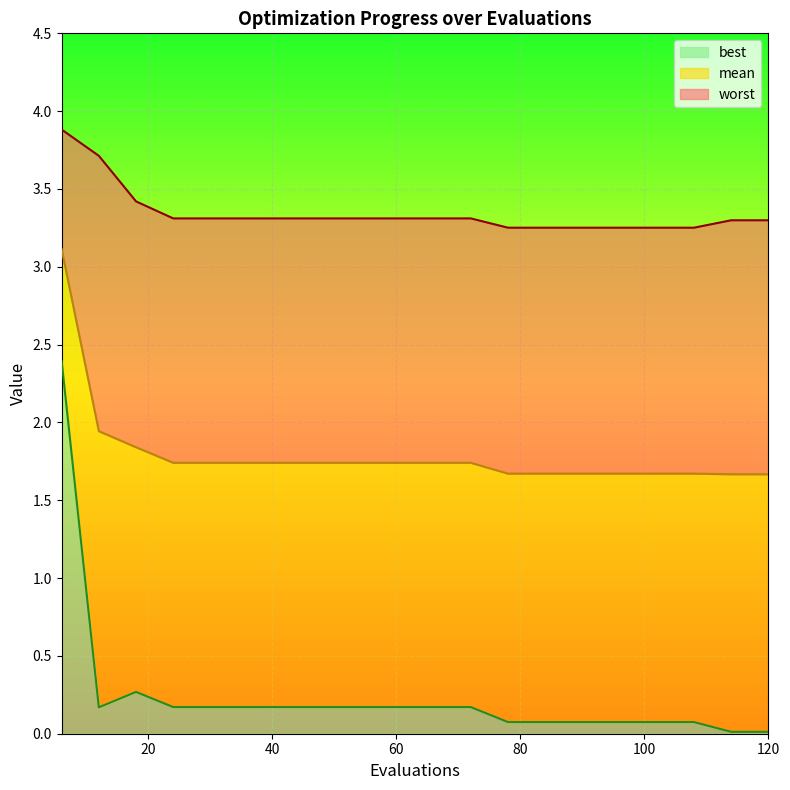

Where is worst nearest to the value 3?

78